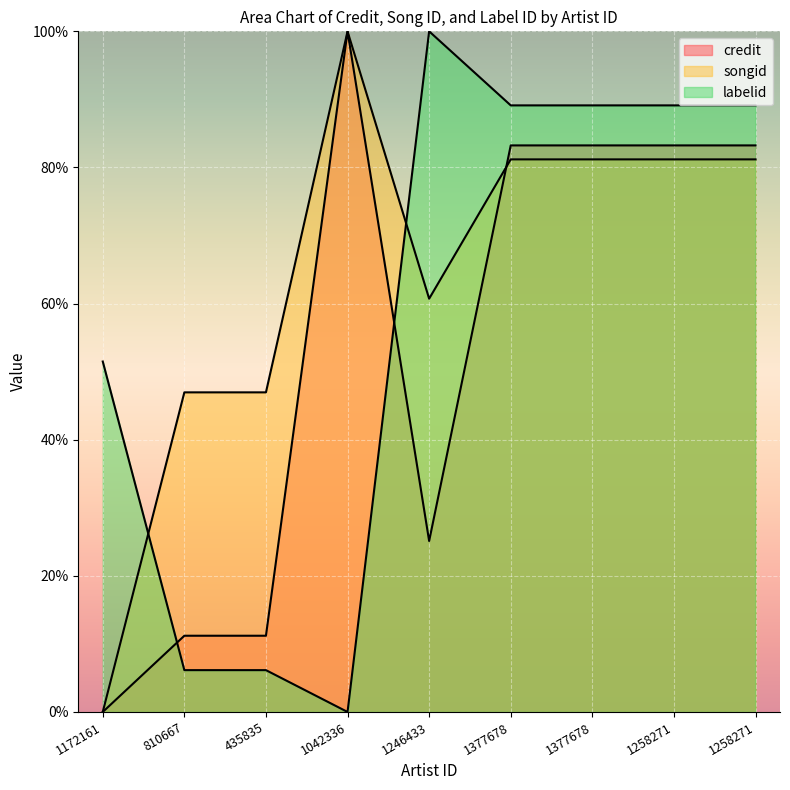

How many values in the credit series exceed 83?

5